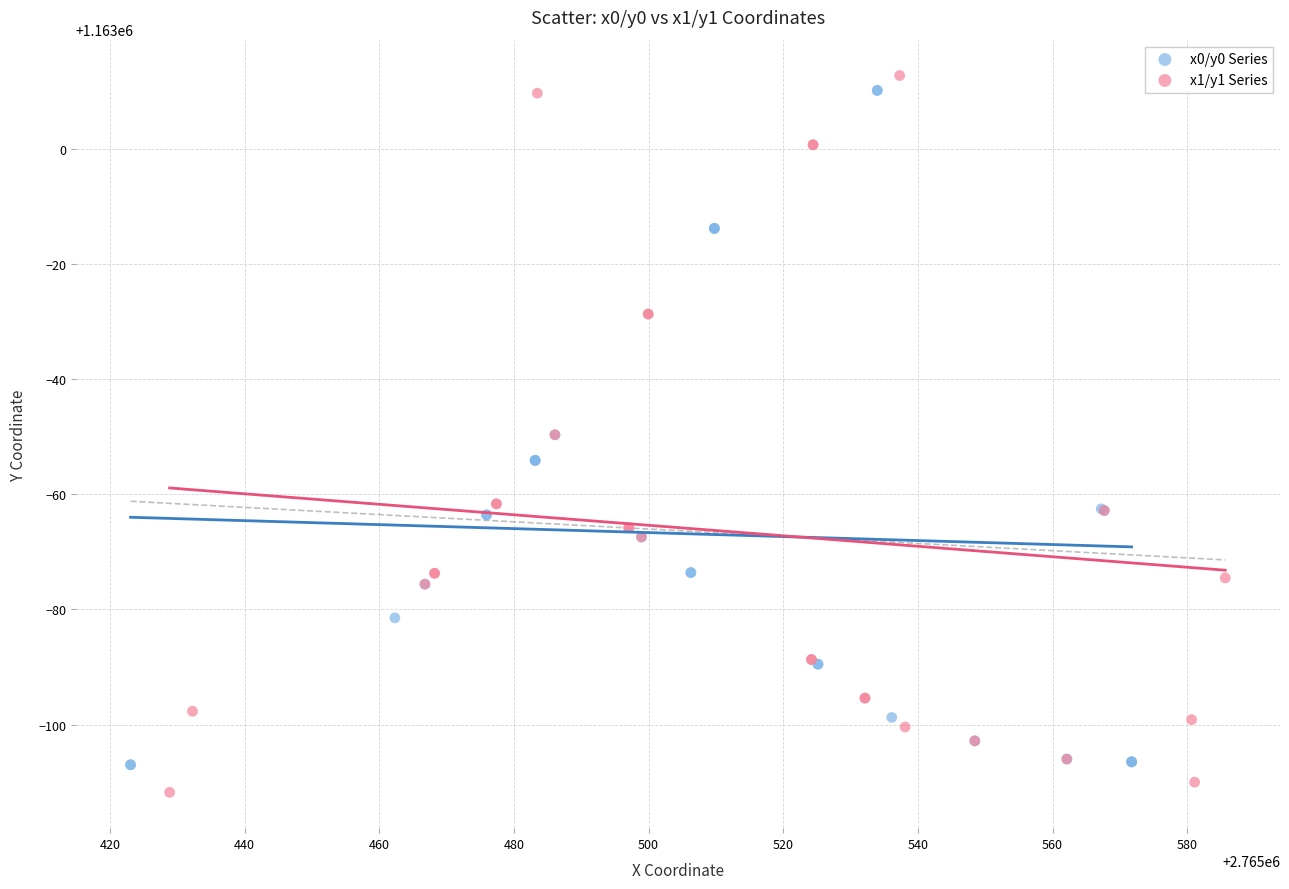

Which series has the widest spread of Y values?

x1/y1 Series